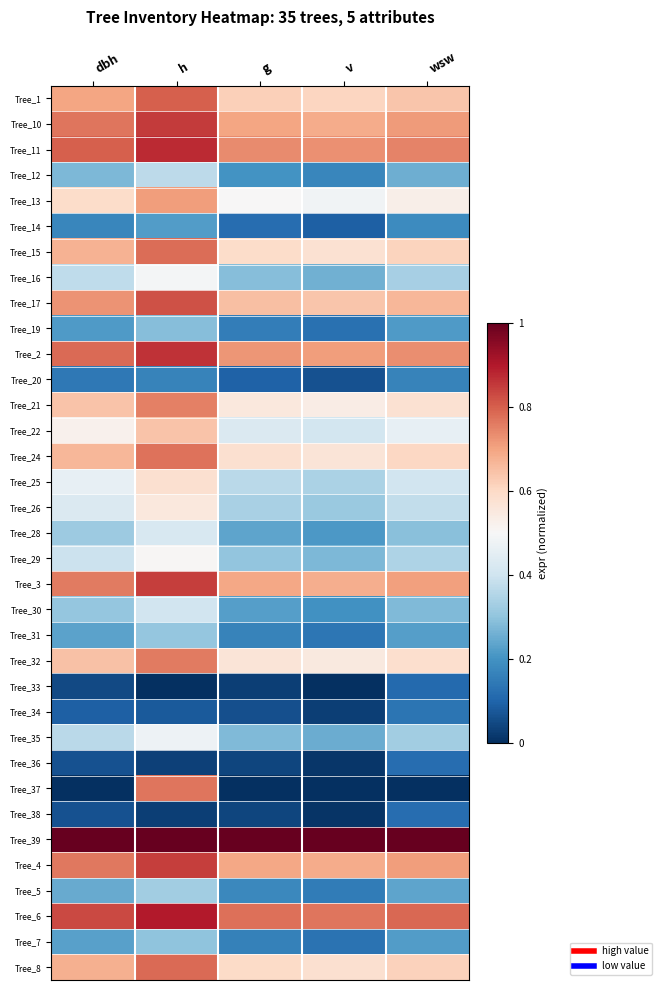

Which series changed the most between h and g?

Tree_37